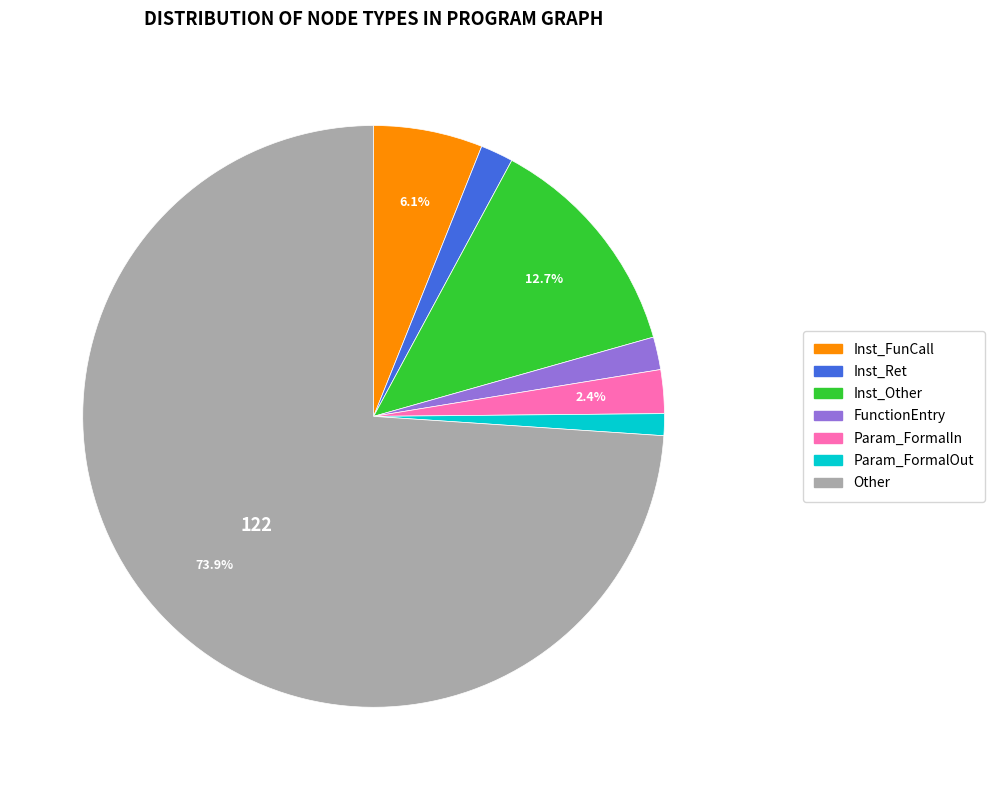

Which category has the smallest portion of the pie?

Param_FormalOut